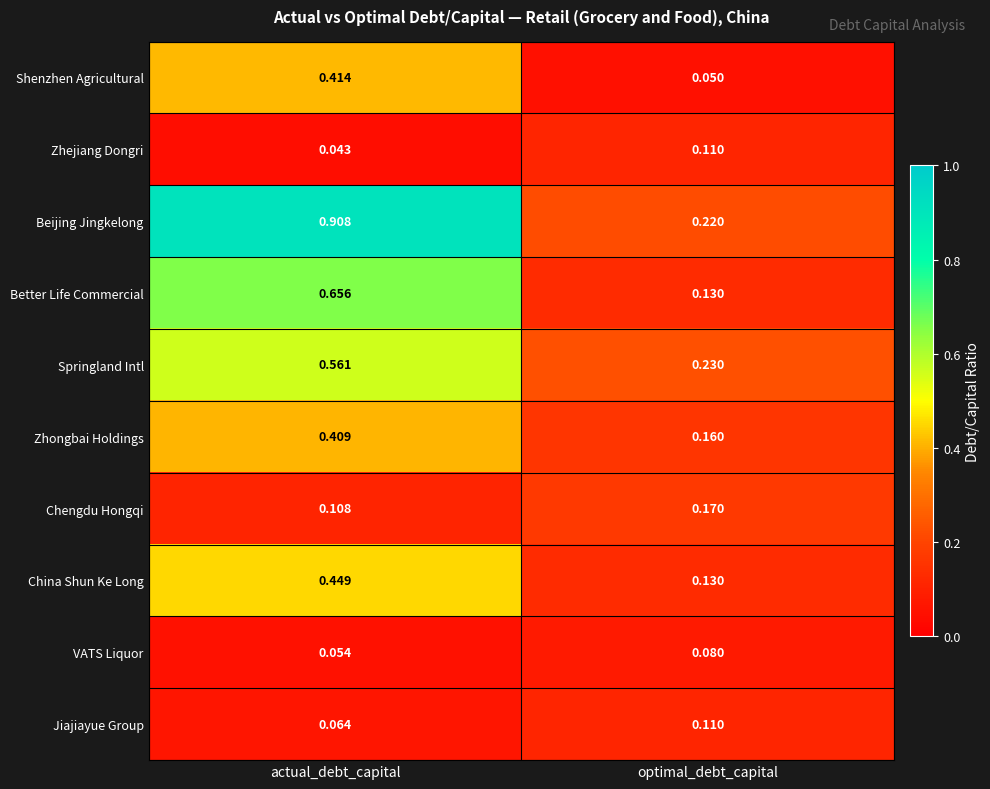

How many distinct data groups are displayed?

10